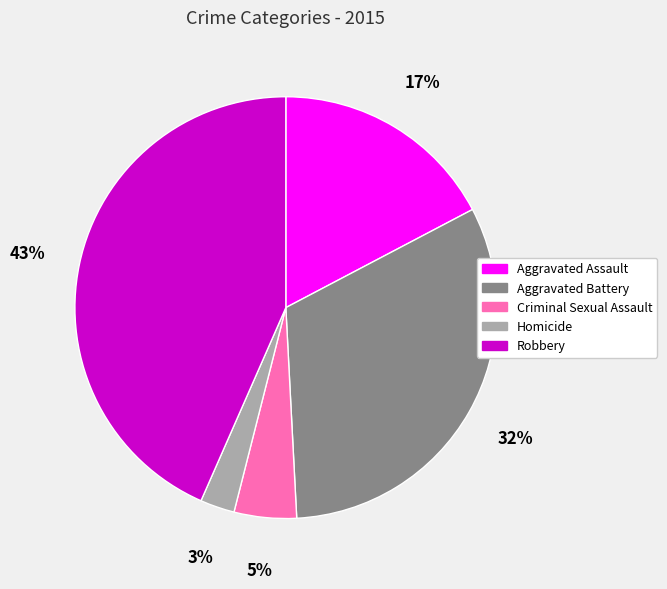

Is the sum of Aggravated Assault and Criminal Sexual Assault greater than half?

No